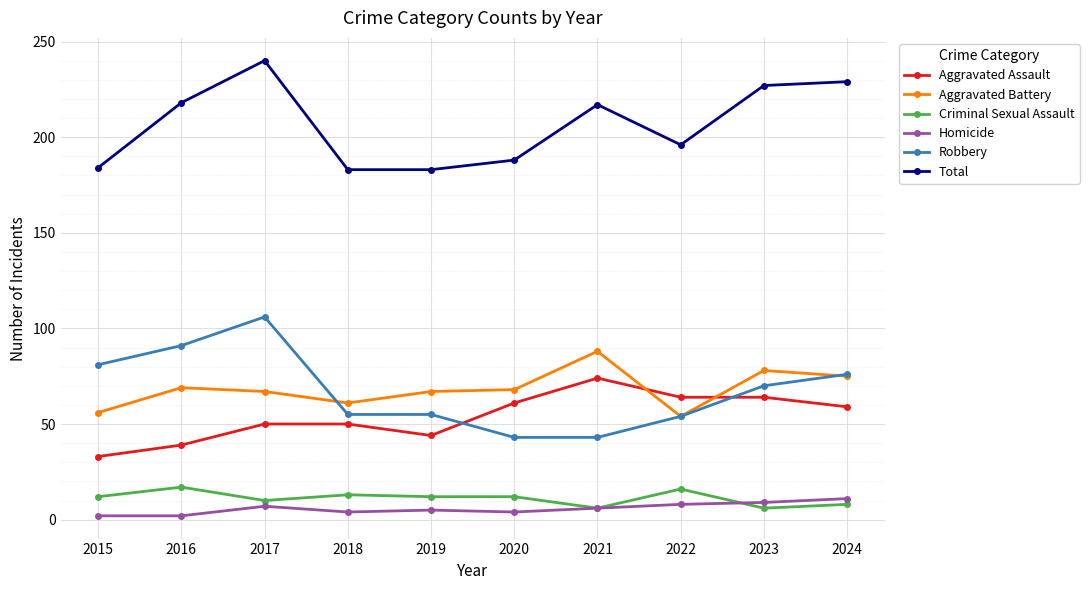

Between 2016 and 2020, which series saw the biggest shift?

Robbery